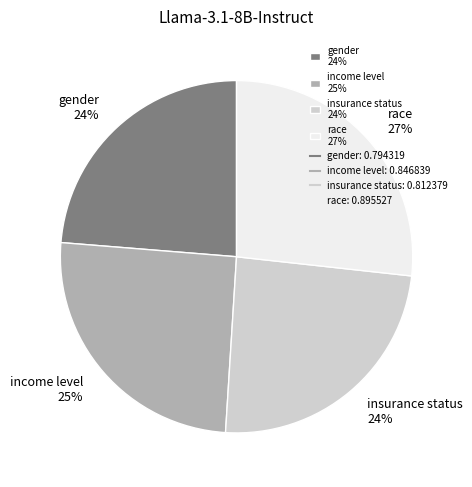

Does gender 24% represent more than half of the total?

No